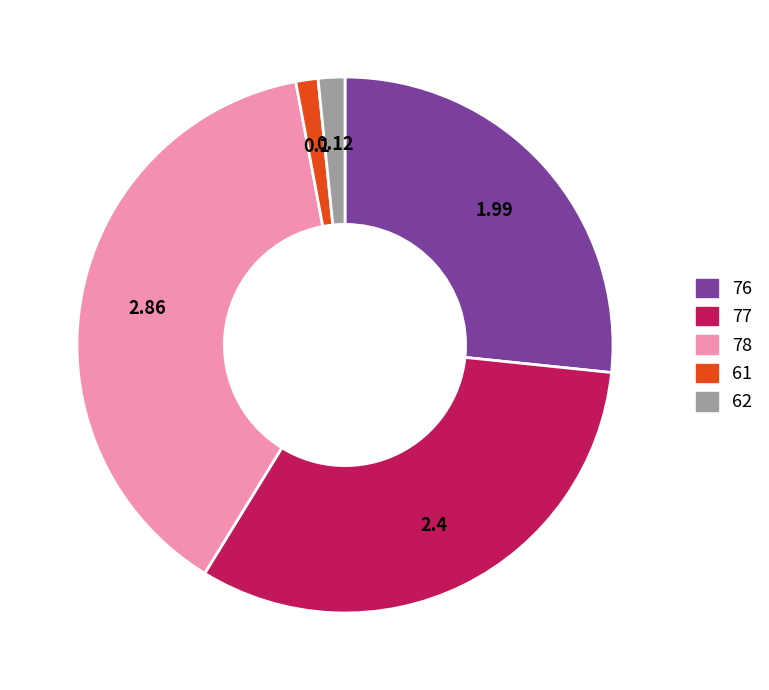

The 61 slice represents 11% of the pie. True or false?

False